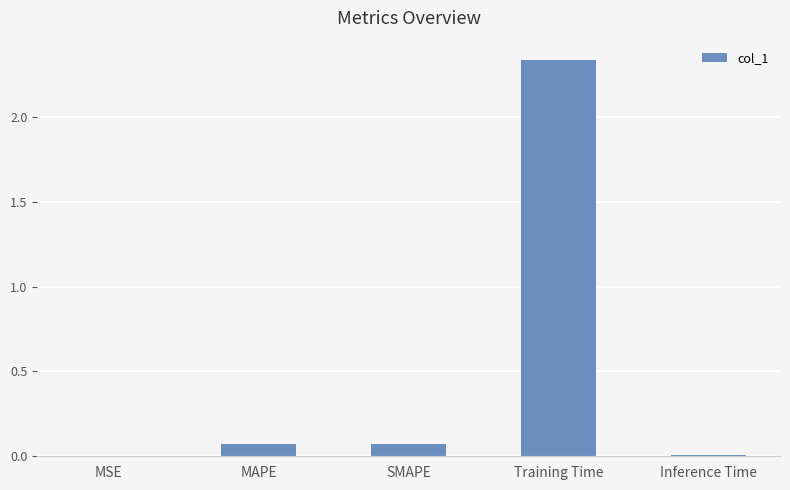

True or false: the data shows 0.0 at MSE.

True